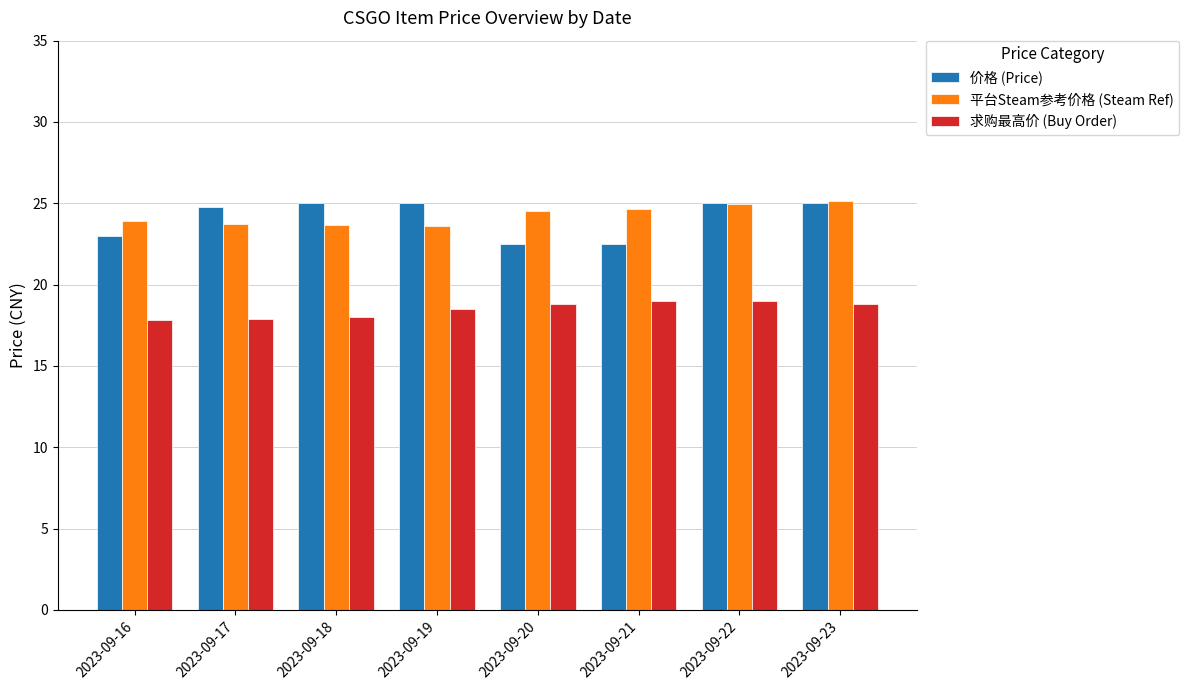

What is the difference between the second highest and minimum values in the 价格 (Price) series?

2.5